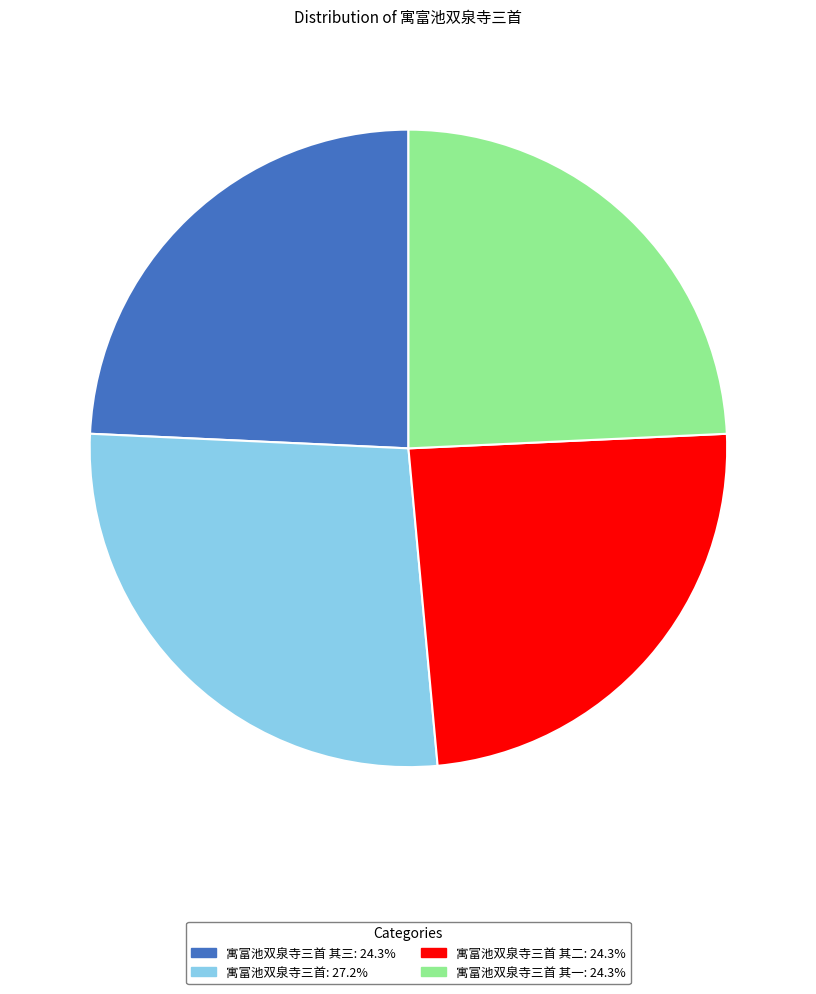

How many segments does this pie chart have?

4